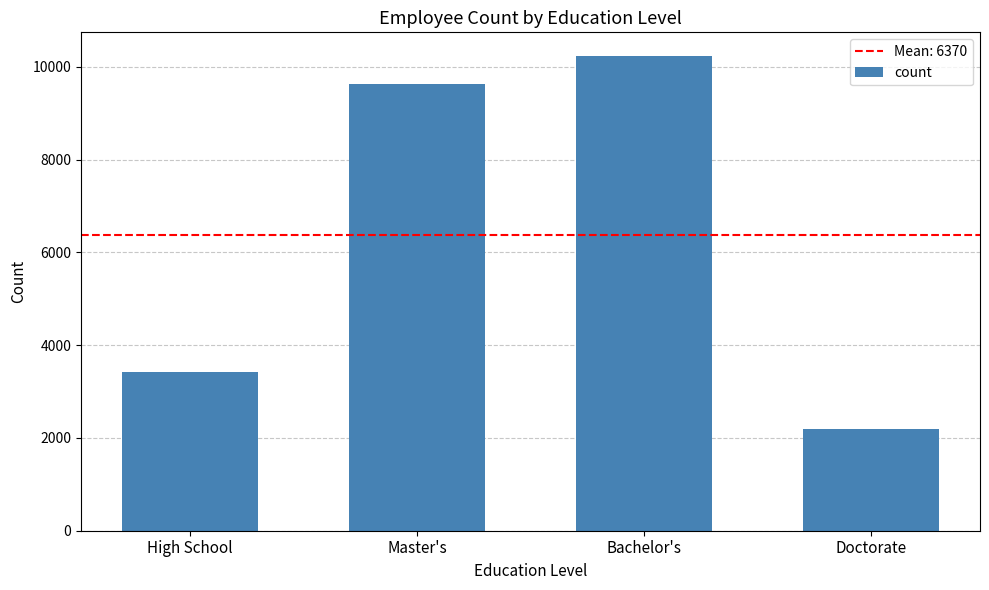

Reading right to left, list all the values displayed in this chart.

2192	10234	9634	3420